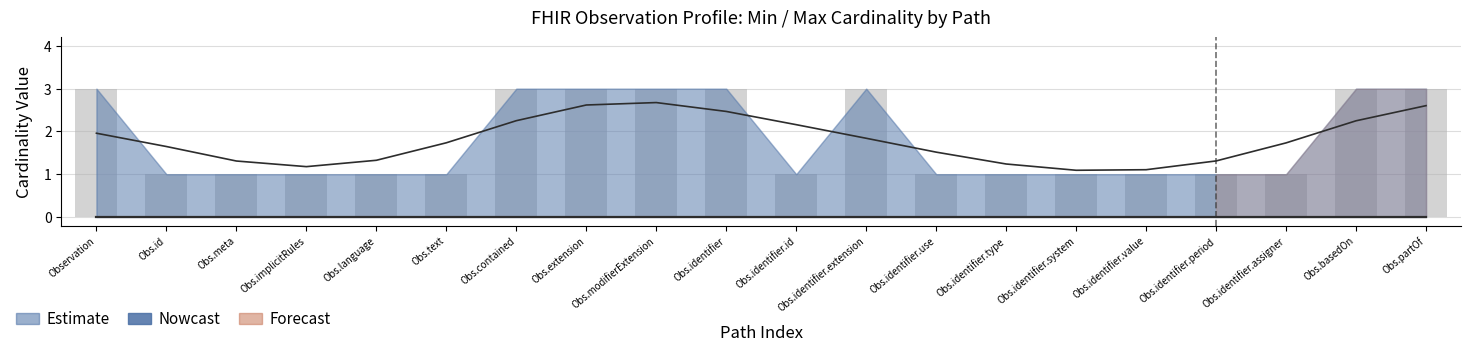

Does the chart contain any negative values?

No